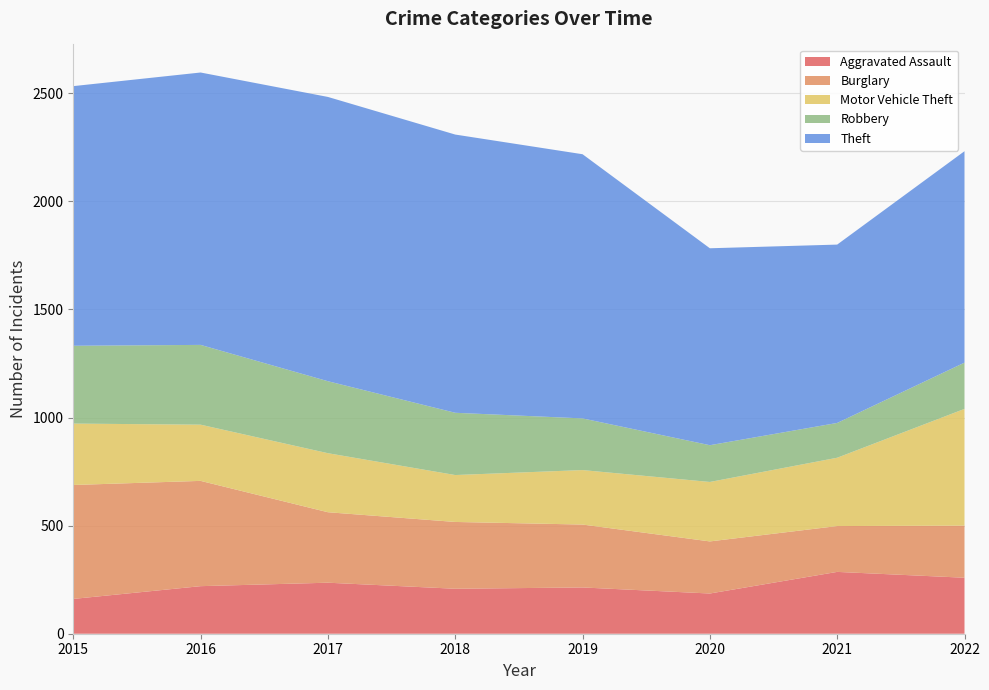

Reading left to right, list all the values displayed in this chart.

Aggravated Assault: 2015=161	2016=220	2017=236	2018=208	2019=214	2020=186	2021=286	2022=259
Burglary: 2015=527	2016=487	2017=326	2018=309	2019=291	2020=241	2021=212	2022=241
Motor Vehicle Theft: 2015=284	2016=260	2017=273	2018=217	2019=252	2020=275	2021=316	2022=540
Robbery: 2015=360	2016=369	2017=333	2018=288	2019=239	2020=170	2021=161	2022=214
Theft: 2015=1201	2016=1260	2017=1315	2018=1287	2019=1222	2020=911	2021=825	2022=978